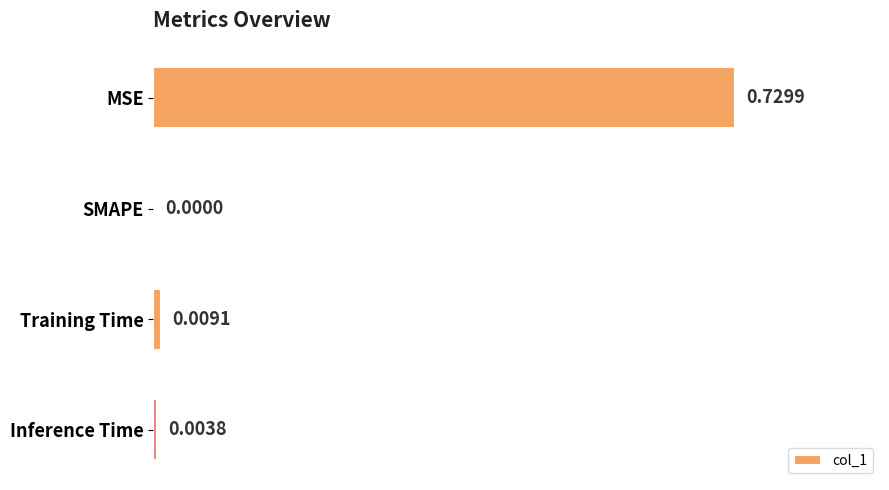

Where is the data nearest to the value 0?

SMAPE